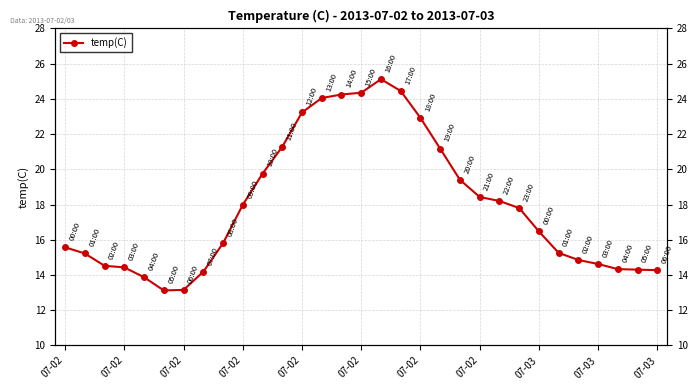

Which label corresponds to the smallest value in the chart?

07-02